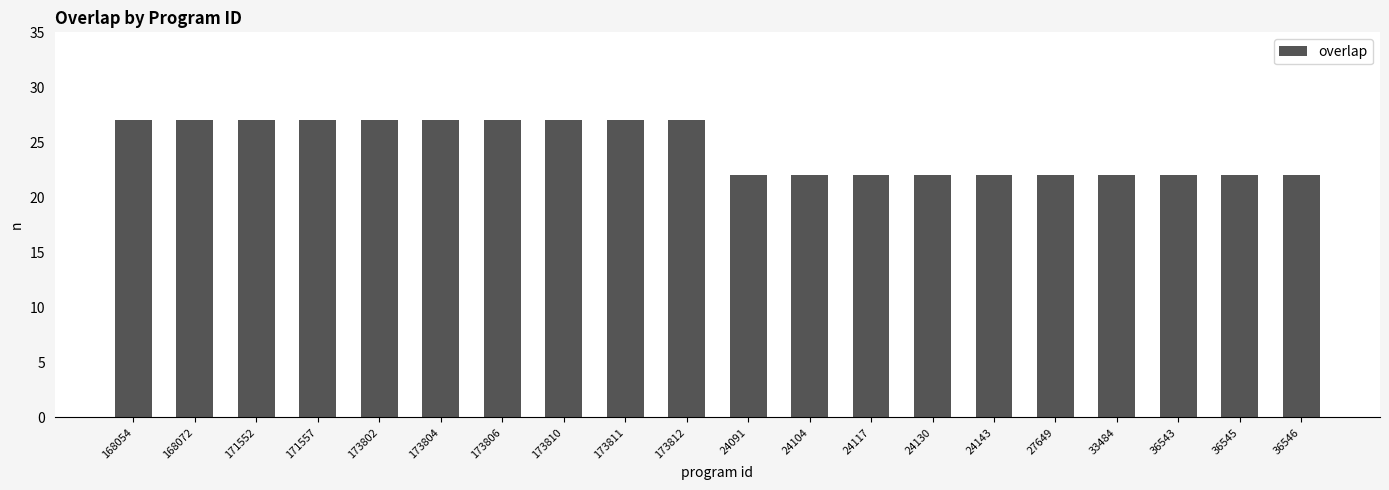

What position from the right is 33484?

4